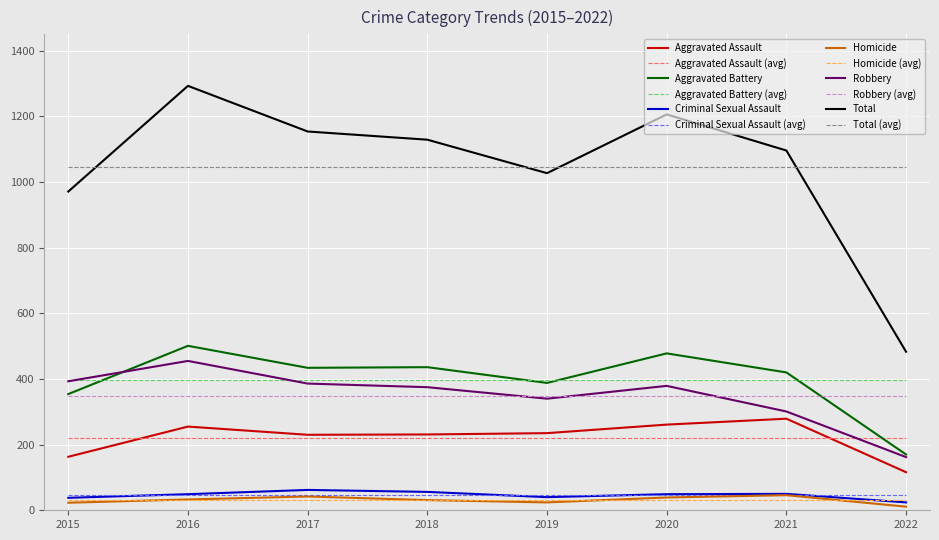

True or false: Homicide and Total intersect in this chart.

False